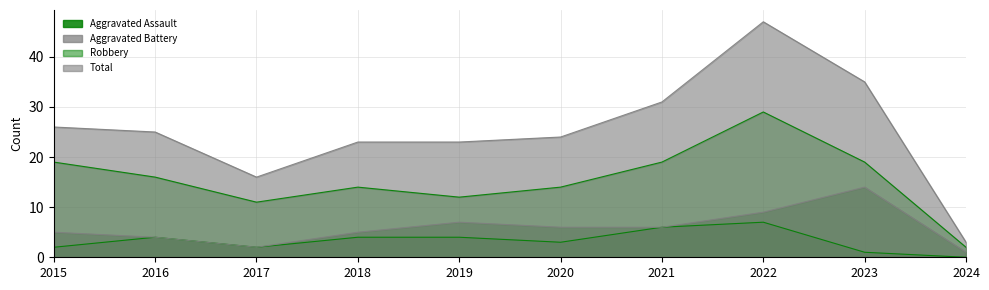

What is the maximum value for Total?

47